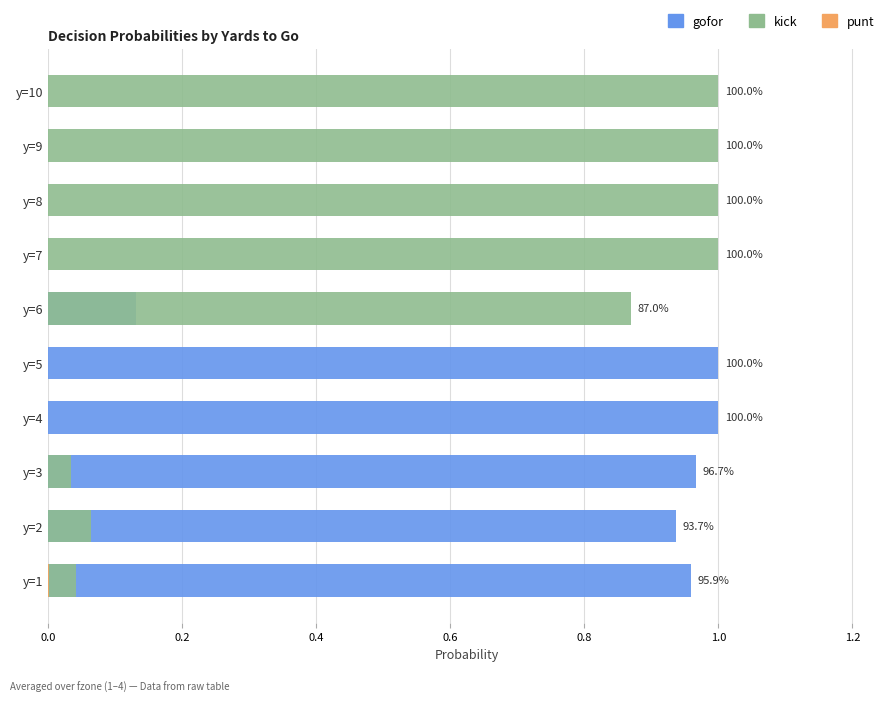

The gofor series shows 1.0 at y=3. True or false?

True